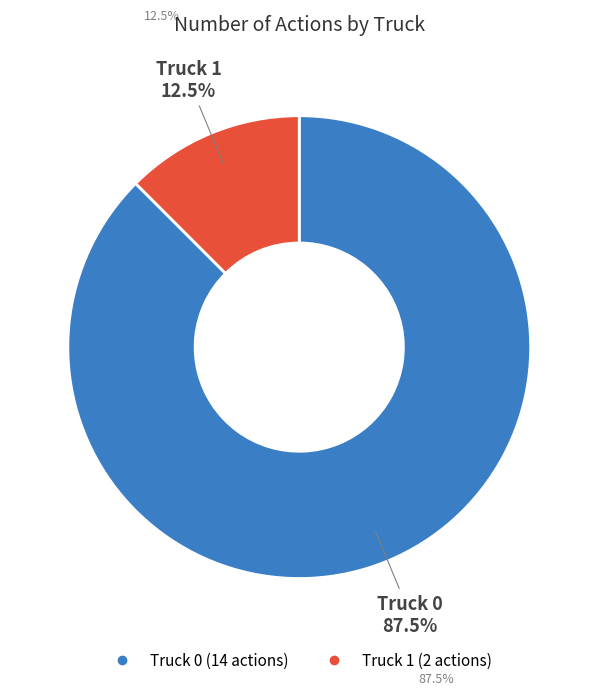

Does Truck 1 account for over 50% of the chart?

No